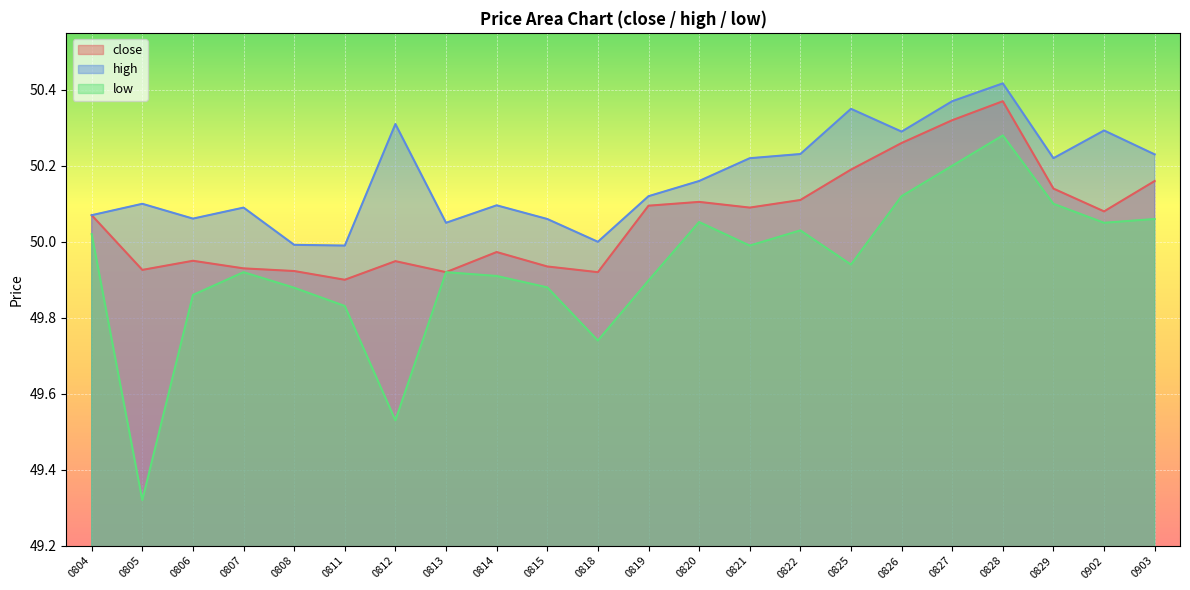

Where is low nearest to the value 49?

0805